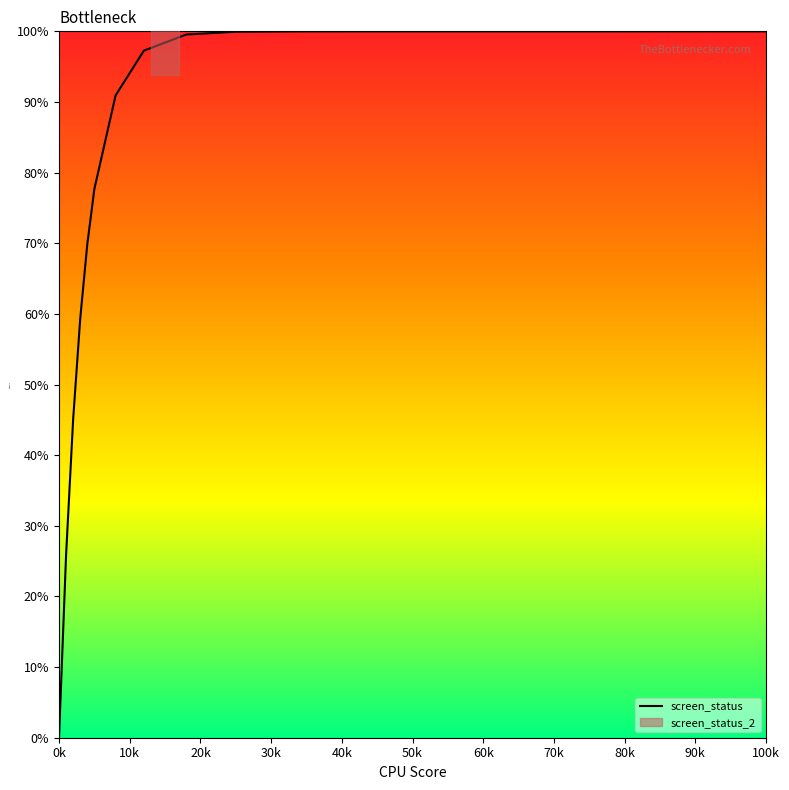

What is the greatest value displayed?

100.0